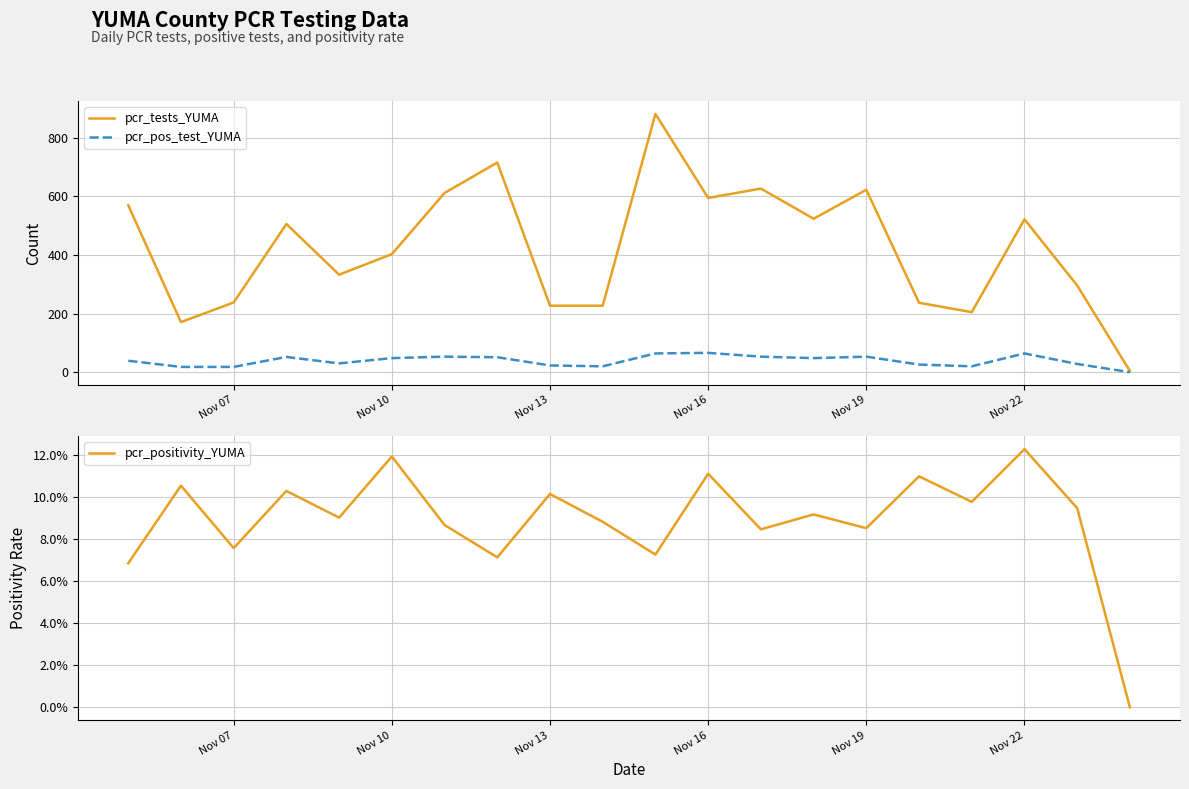

How many interior local valleys does the pcr_pos_test_YUMA series have?

4